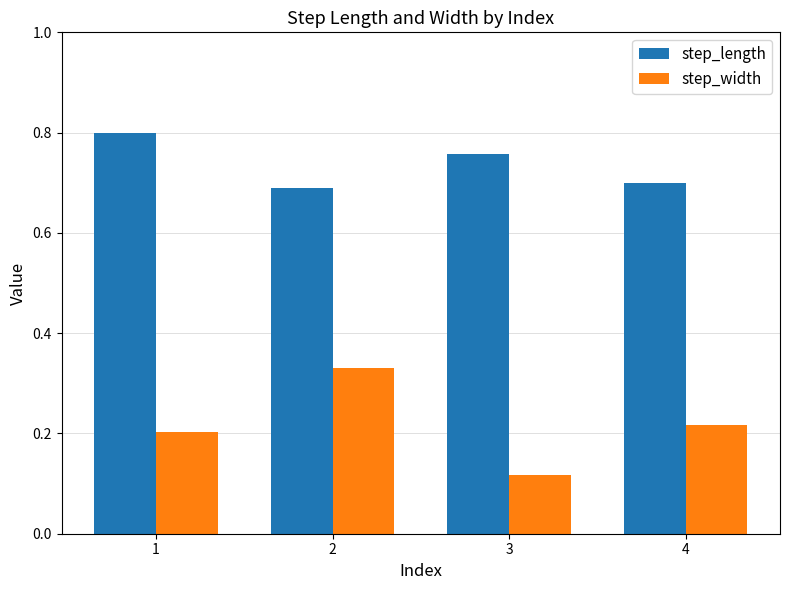

True or false: step_length has a value of 0.8 at 1.

True